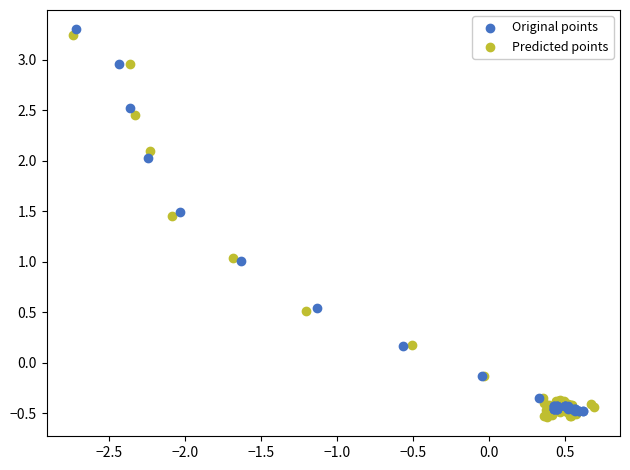

What are all the series names shown in the legend?

Original points, Predicted points